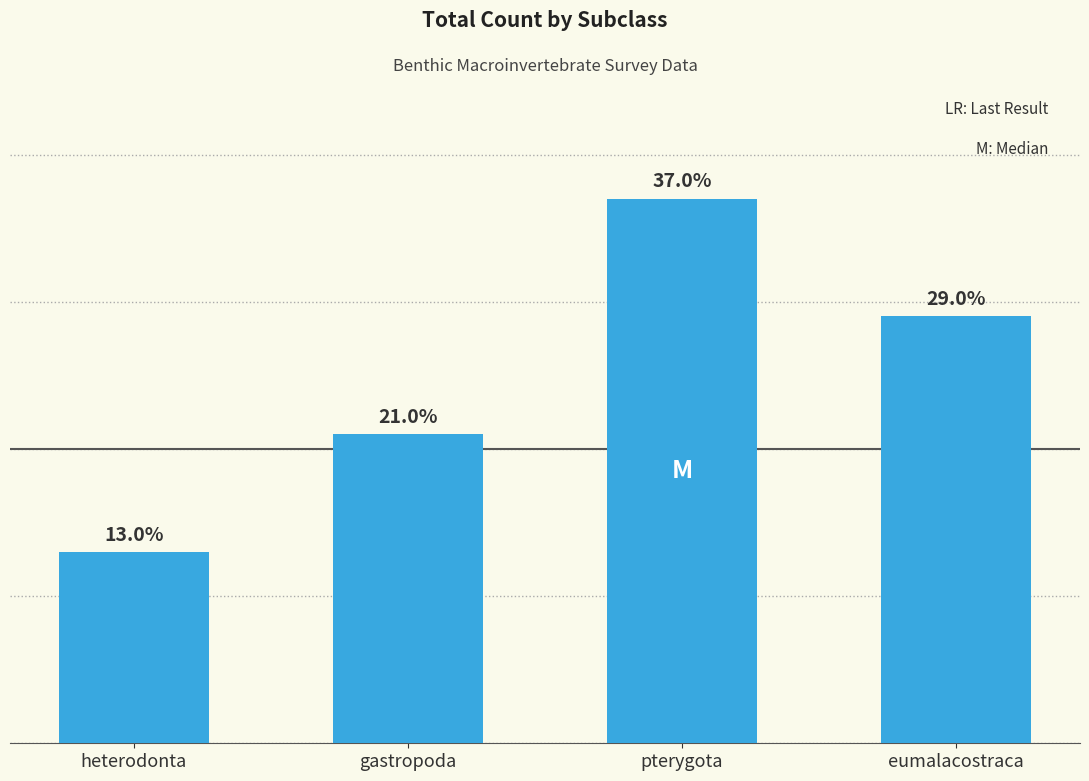

Where does the data first go above 29?

pterygota